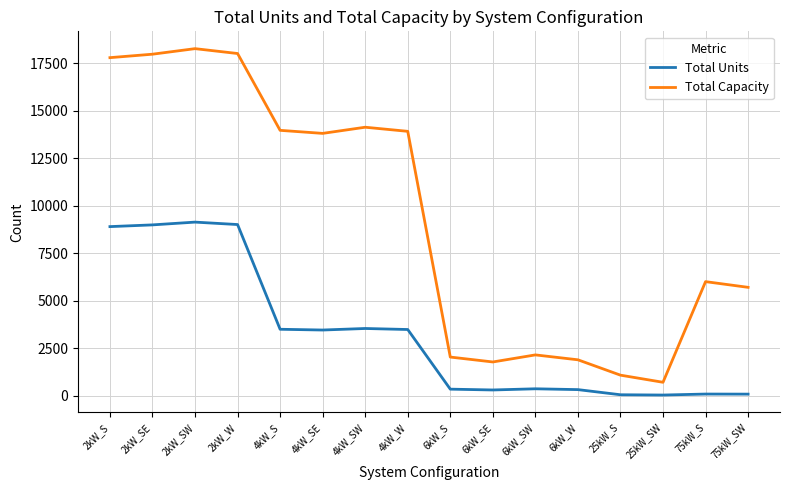

What is the approximate value of Total Capacity at 75kW_S?

6000